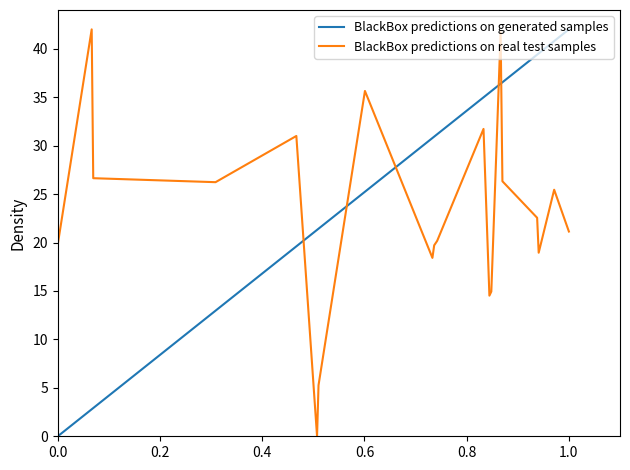

True or false: BlackBox predictions on generated samples and BlackBox predictions on real test samples intersect in this chart.

True